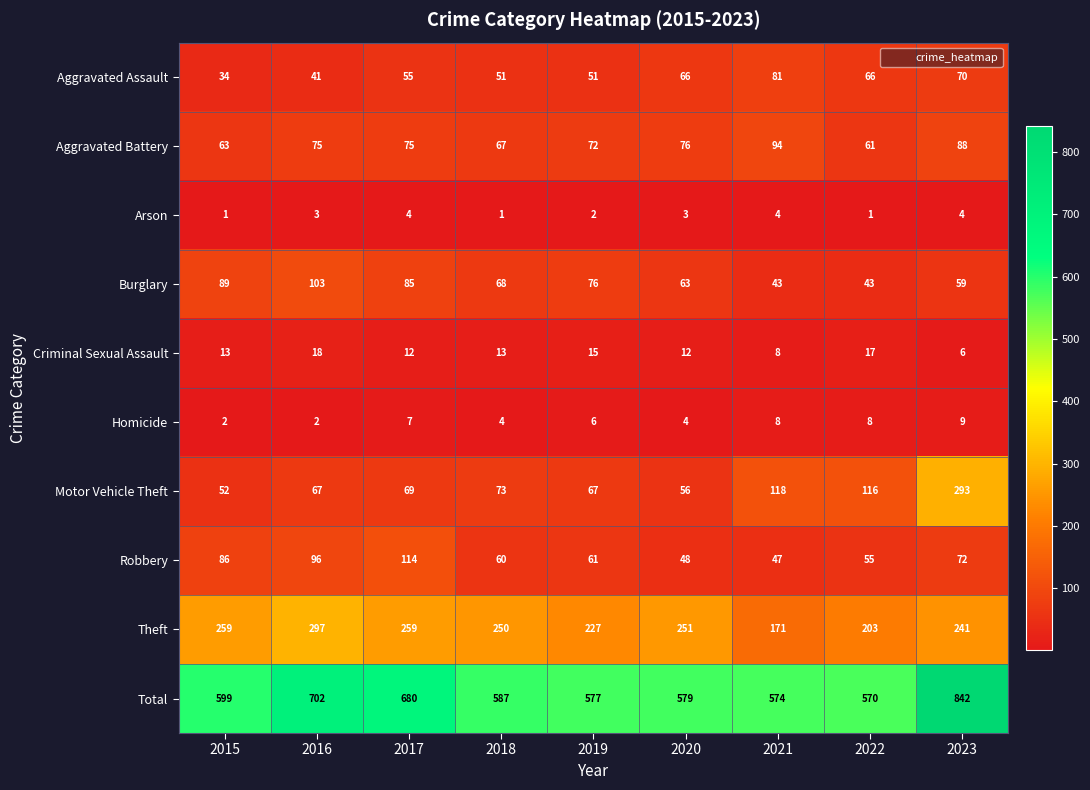

What is the smallest value displayed?

1